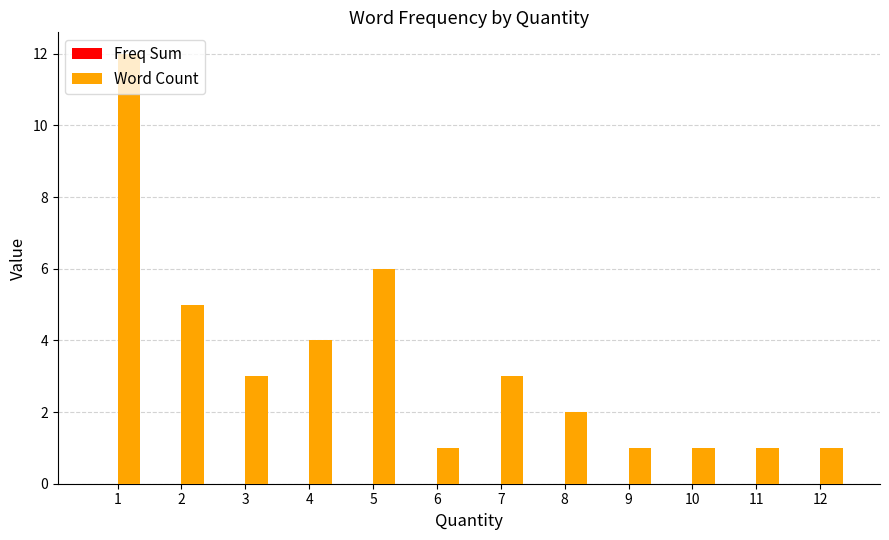

How many categories are shown in the chart?

12